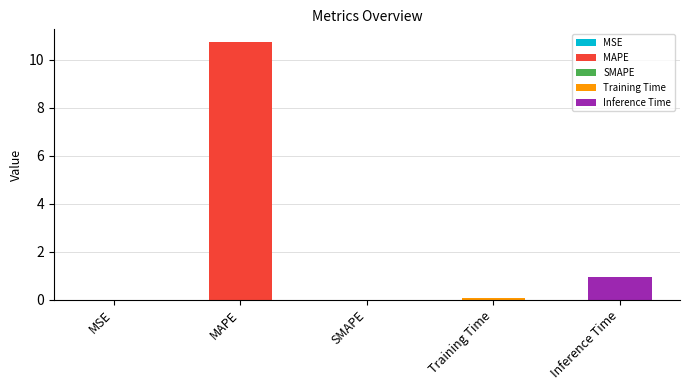

List the labels in order of value, largest first.

MAPE, Inference Time, Training Time, MSE, SMAPE